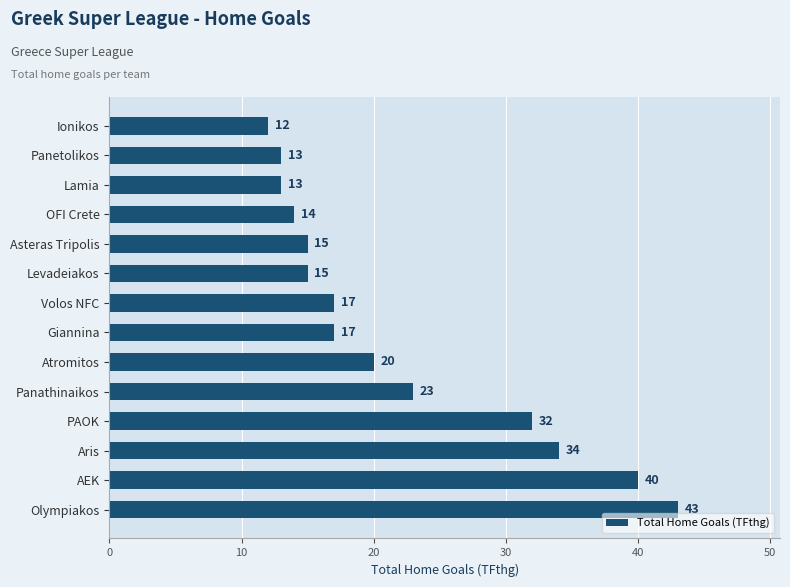

Read the value at Lamia, to the nearest 10.

10